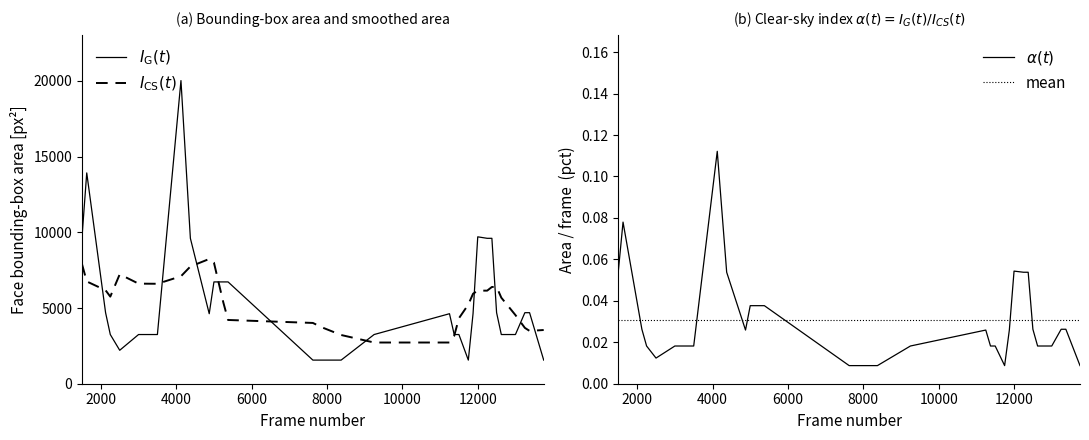

True or false: y1 and x2 intersect in this chart.

False